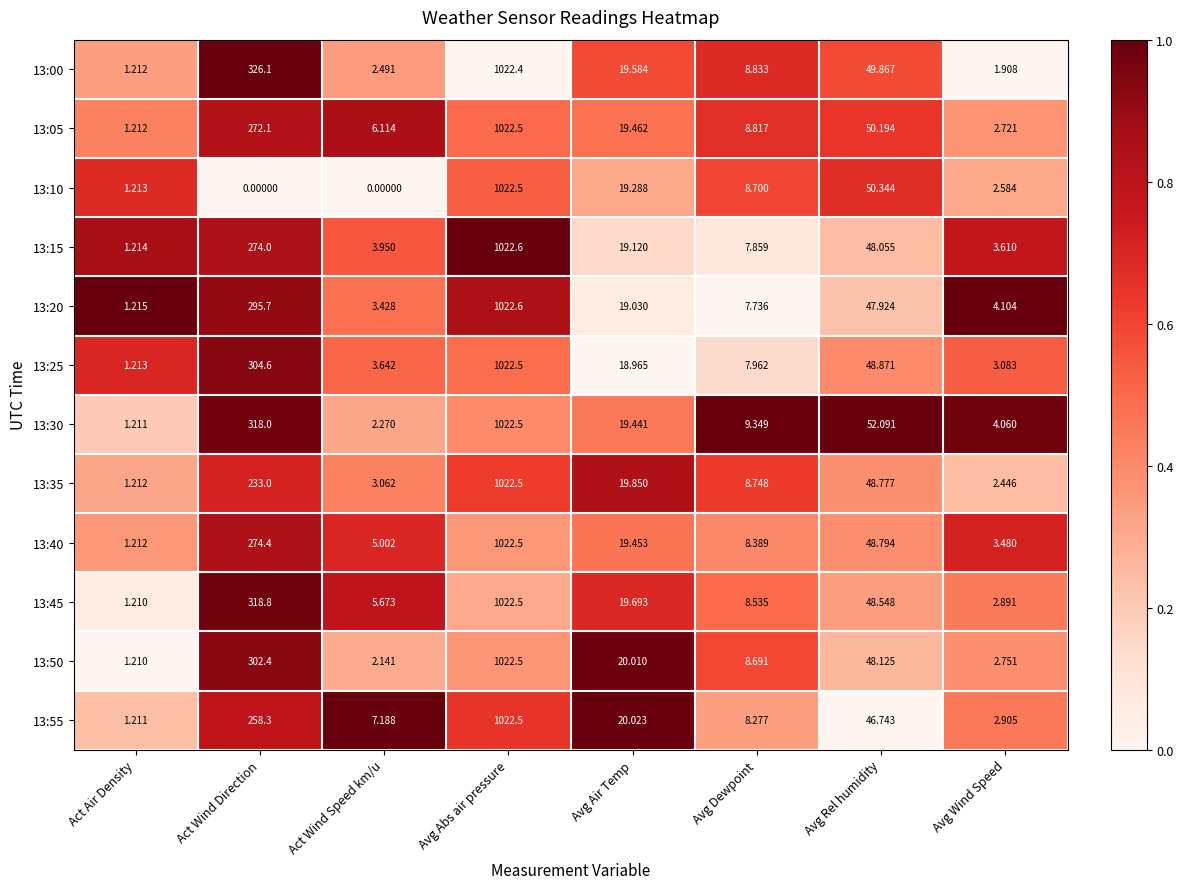

Which series changed the most between Avg Abs air pressure and Avg Air Temp?

13:20